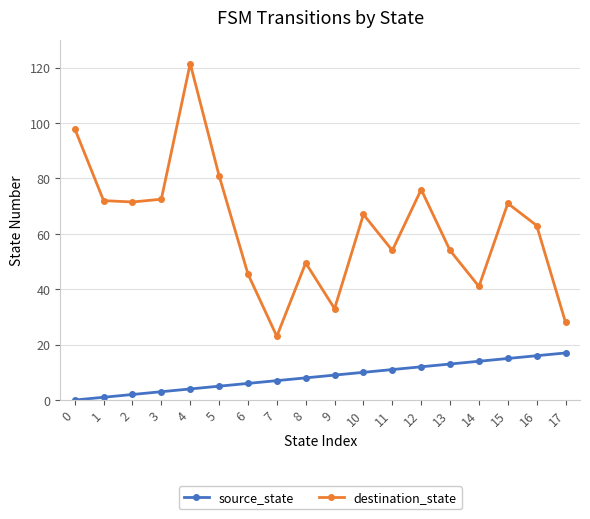

At which label does destination_state reach its peak?

4